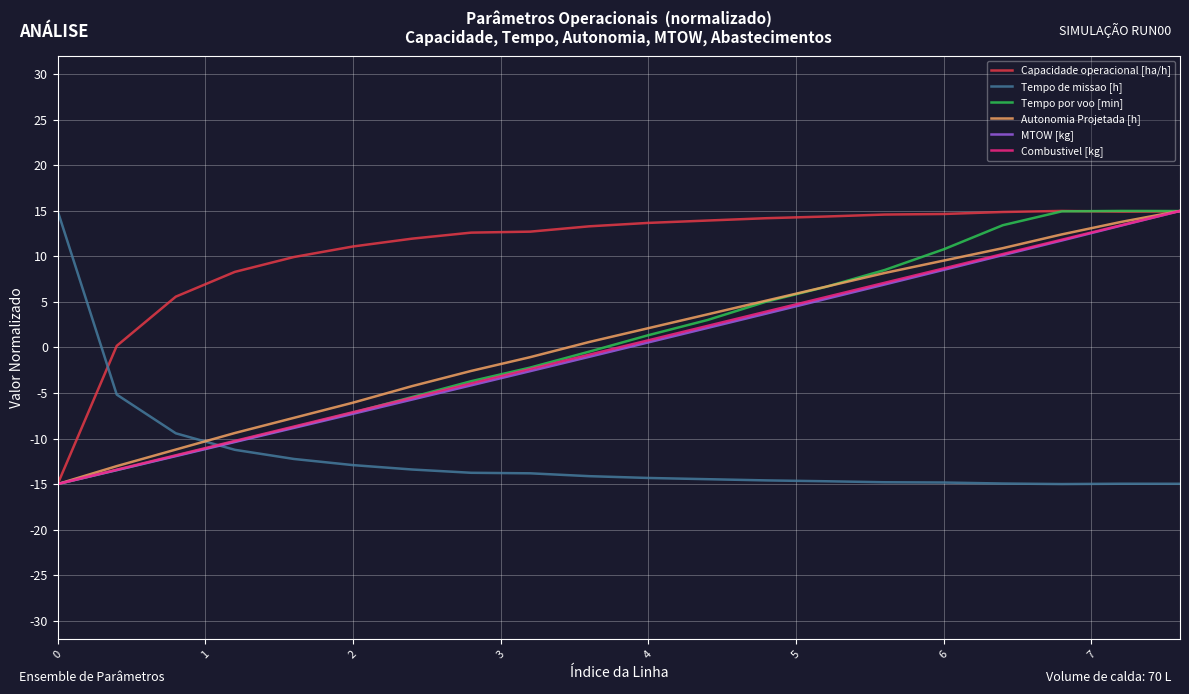

True or false: Combustivel [kg] and Tempo de missao [h] intersect in this chart.

True